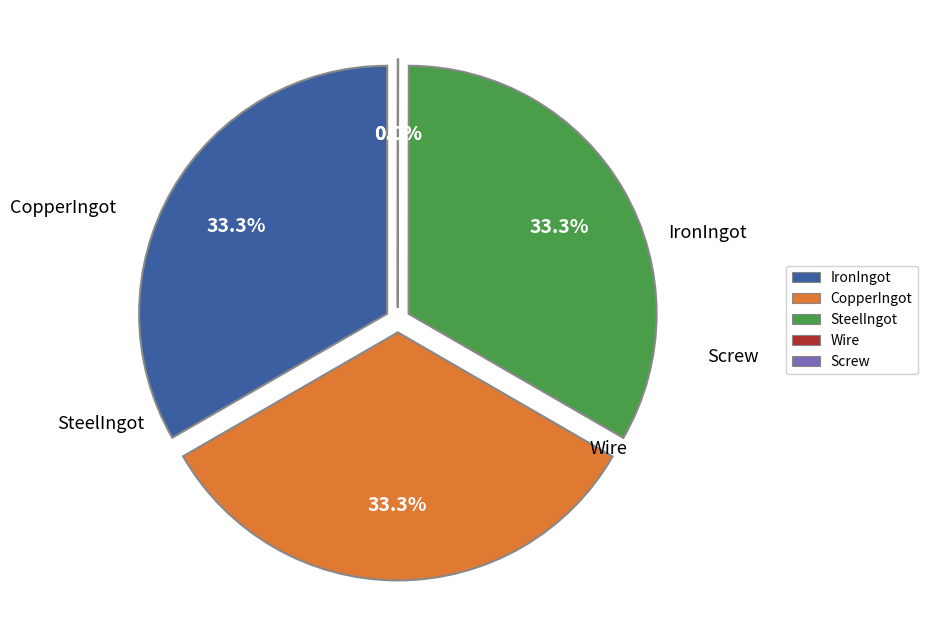

To the nearest percent, what percentage of the pie is IronIngot?

33%